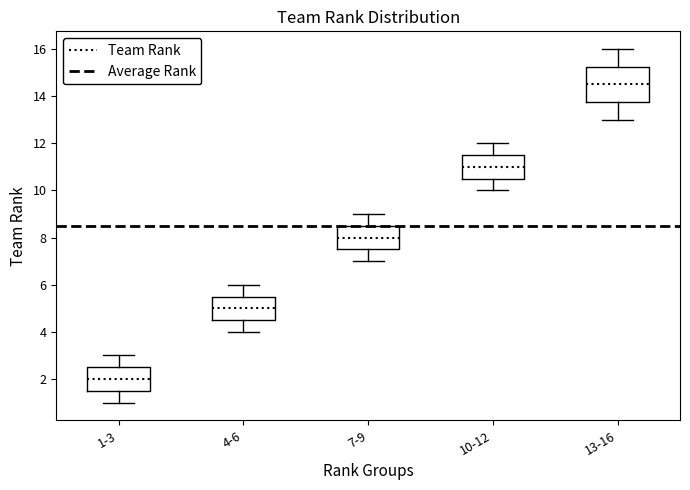

Reading left to right, read every box against the y-axis: the position of its median line, the range the box covers, and the ends of its whiskers. The values are not printed on the chart, so give them approximately, as read against the axis.

1-3: median 2.0, box 1.6 to 2.6, whiskers 1.0 to 3.0
4-6: median 5.0, box 4.6 to 5.6, whiskers 4.0 to 6.0
7-9: median 8.0, box 7.6 to 8.6, whiskers 7.0 to 9.0
10-12: median 11.0, box 10.6 to 11.6, whiskers 10.0 to 12.0
13-16: median 14.6, box 13.8 to 15.2, whiskers 13.0 to 16.0